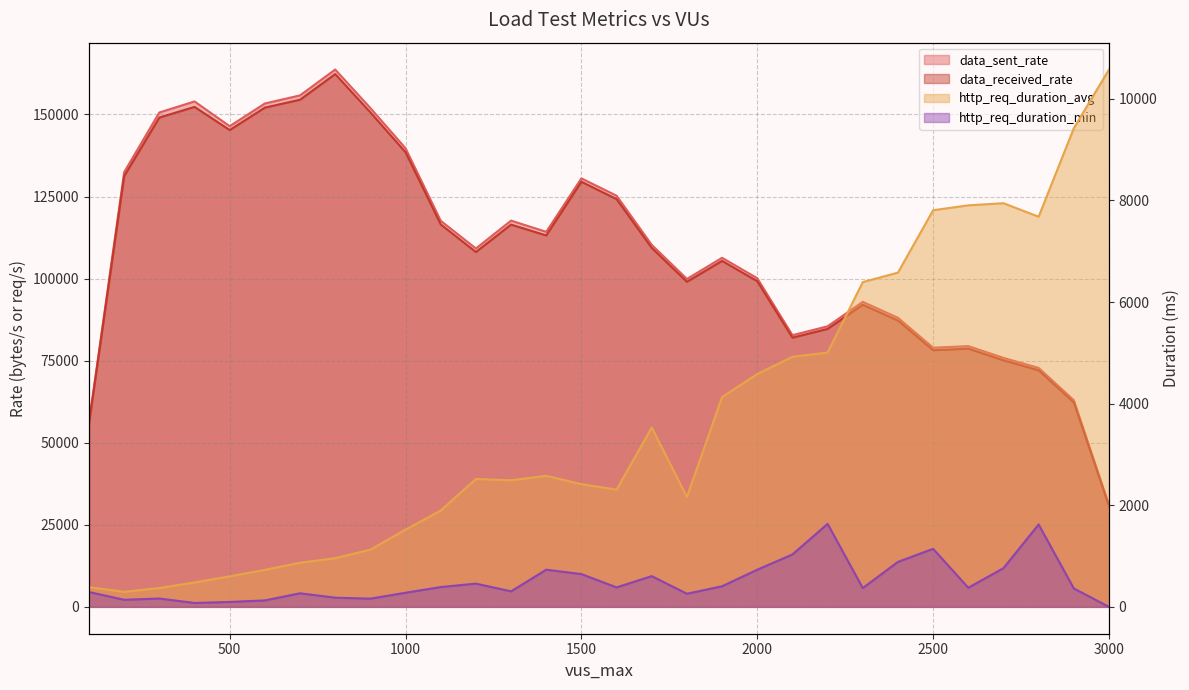

What are all the series names shown in the legend?

data_sent_rate, data_received_rate, http_req_duration_avg, http_req_duration_min